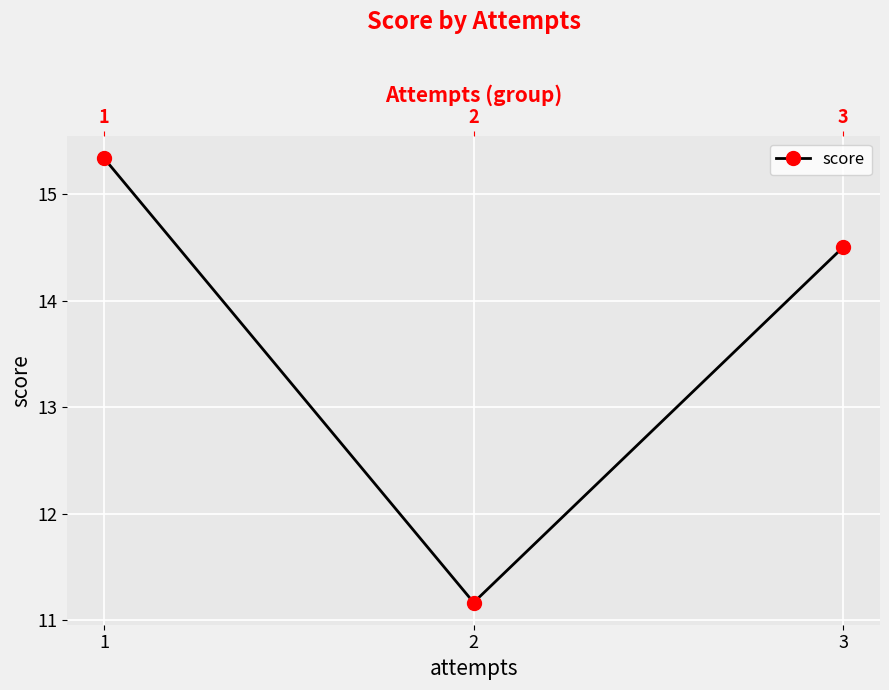

True or false: the data shows 14.5 at 3.

True